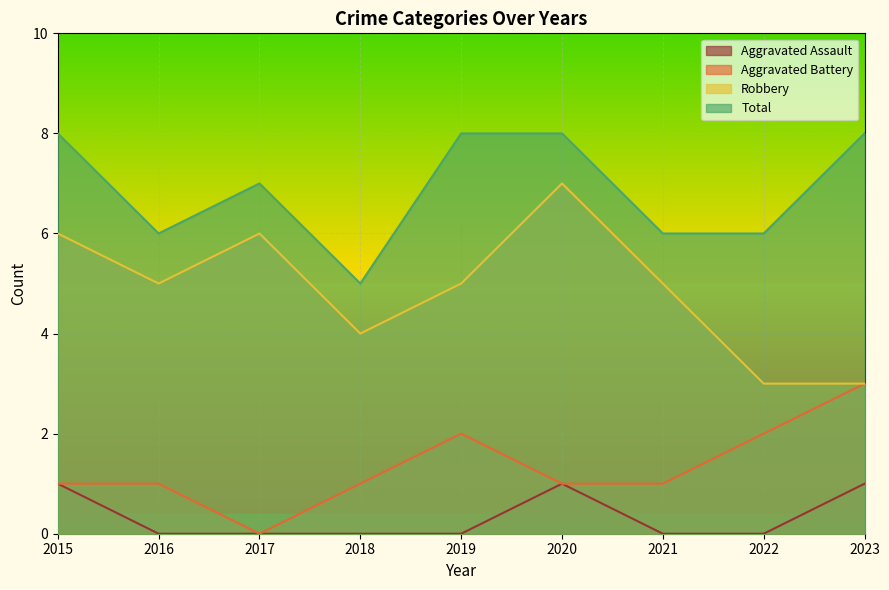

Is it true that Aggravated Assault equals 1 at 2015?

True